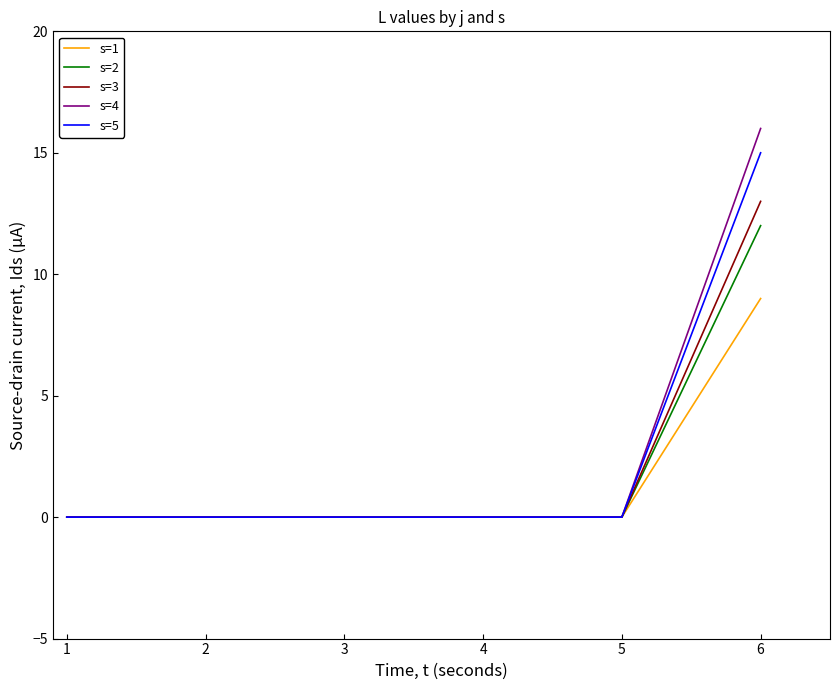

What is the average value of the s=2 series?

2